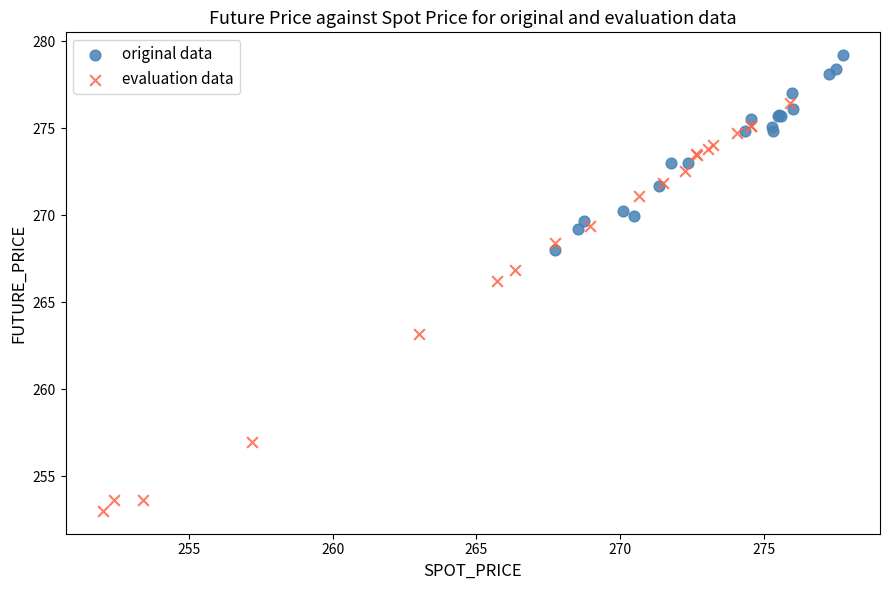

Which series has the widest spread of Y values?

evaluation data